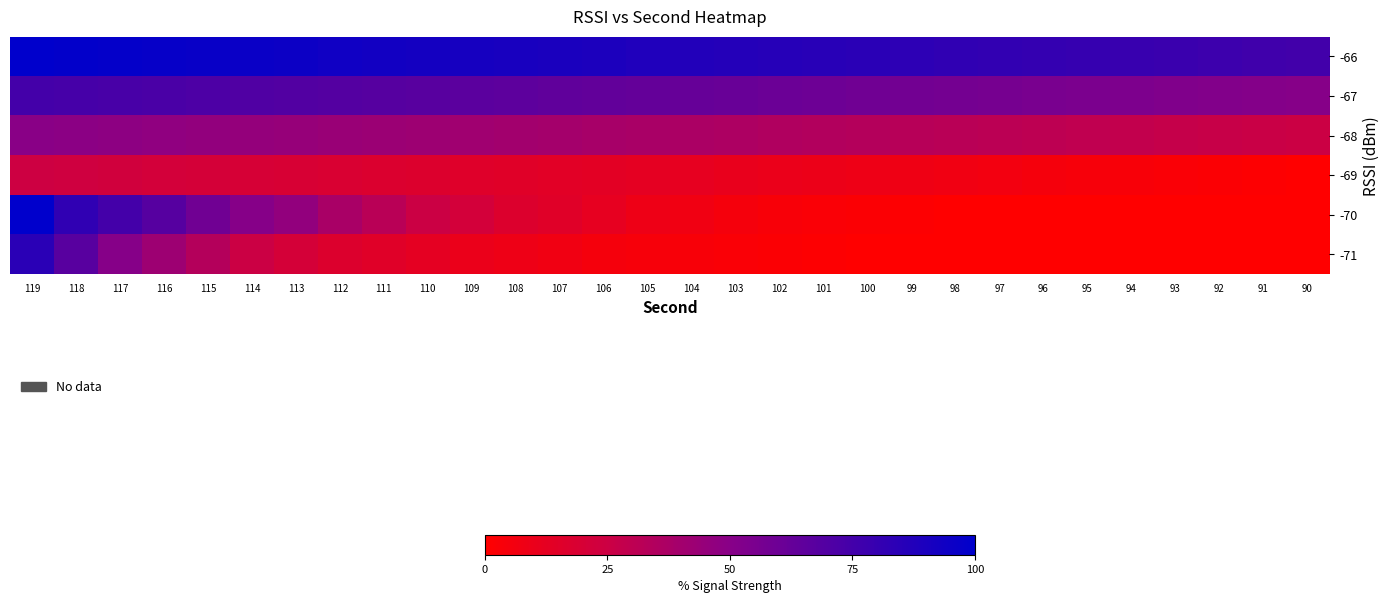

At which category is the sum across all series the highest?

119